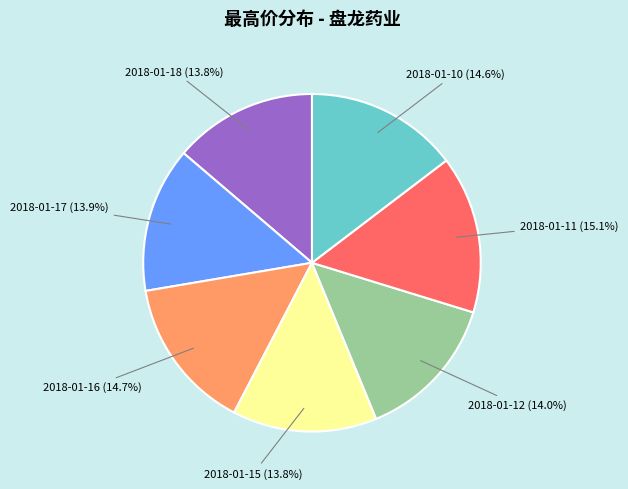

To the nearest percent, what percentage of the pie is 2018-01-12?

14%